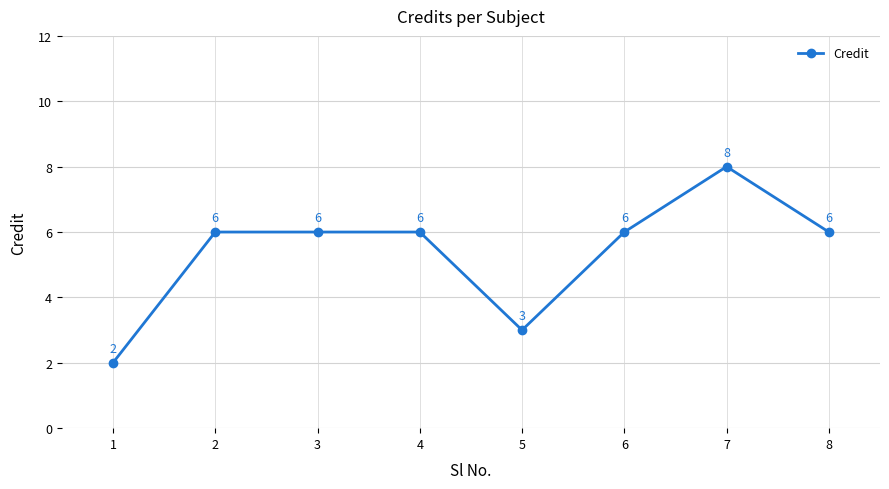

Reading left to right, list all the values displayed in this chart.

2	6	6	6	3	6	8	6